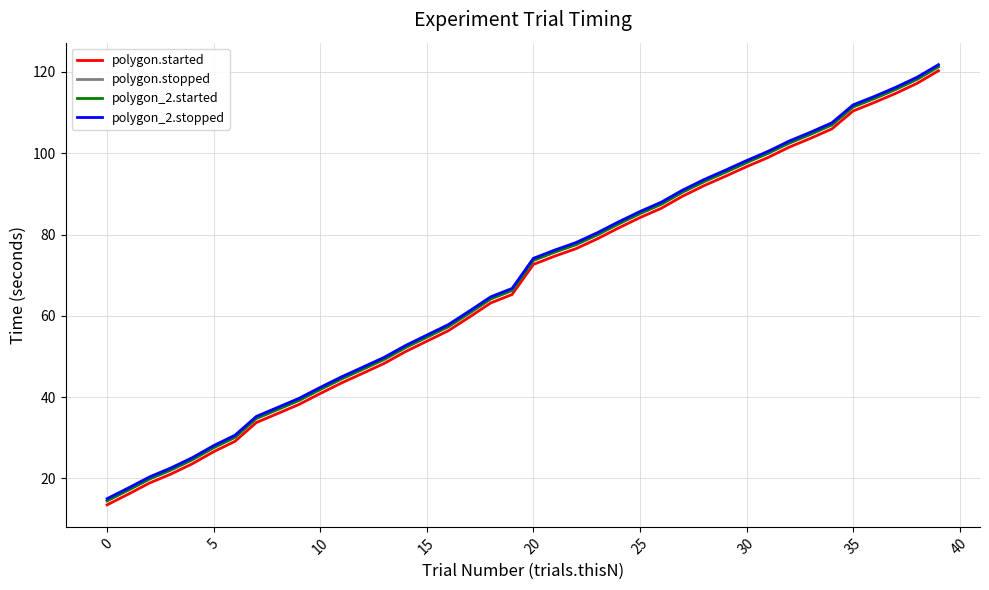

True or false: polygon_2.stopped and polygon.started intersect in this chart.

False